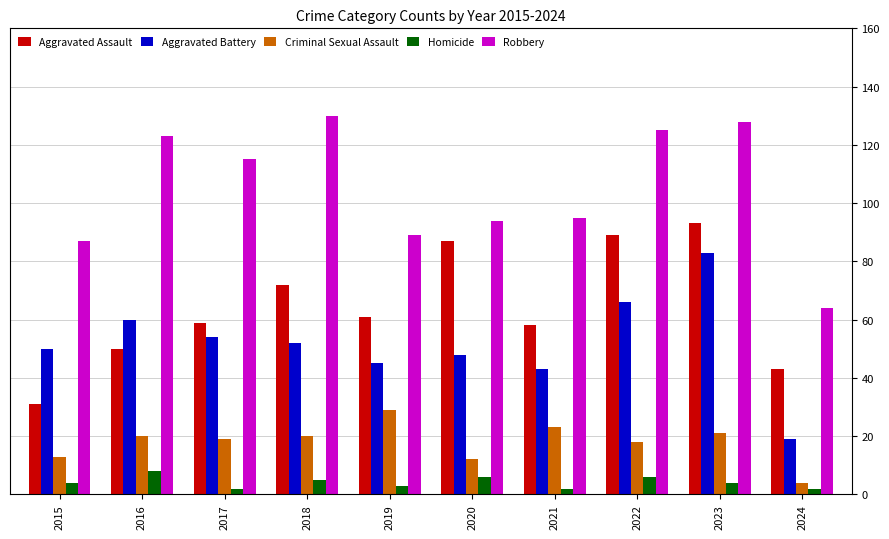

The value of Criminal Sexual Assault at 2015 is 13. True or false?

True